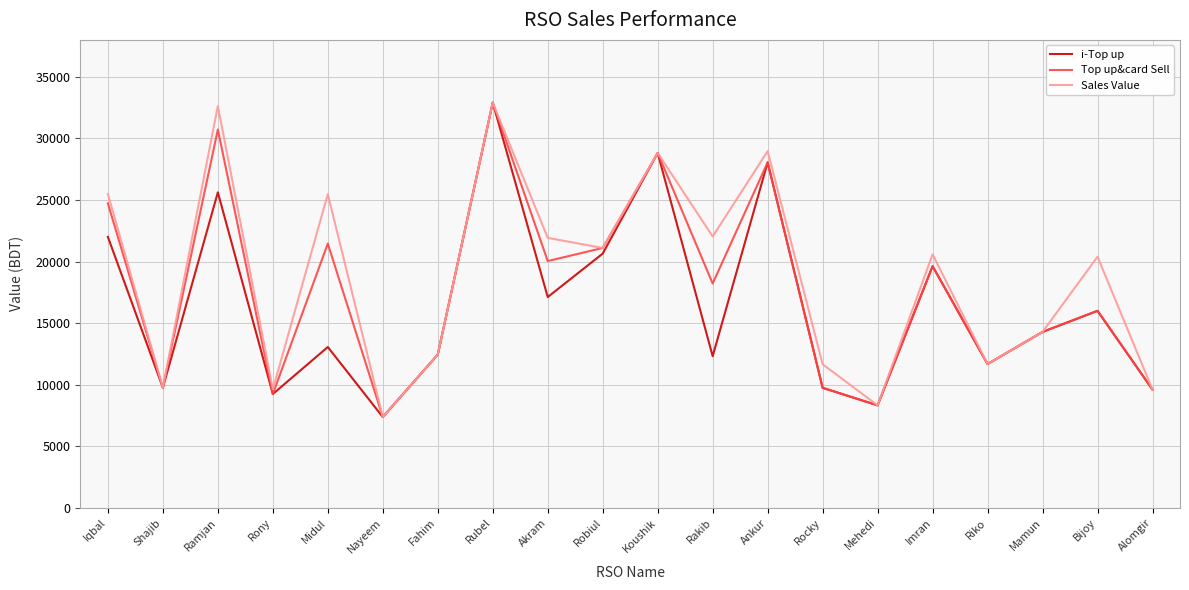

Is this an area chart (filled region under the line)?

No